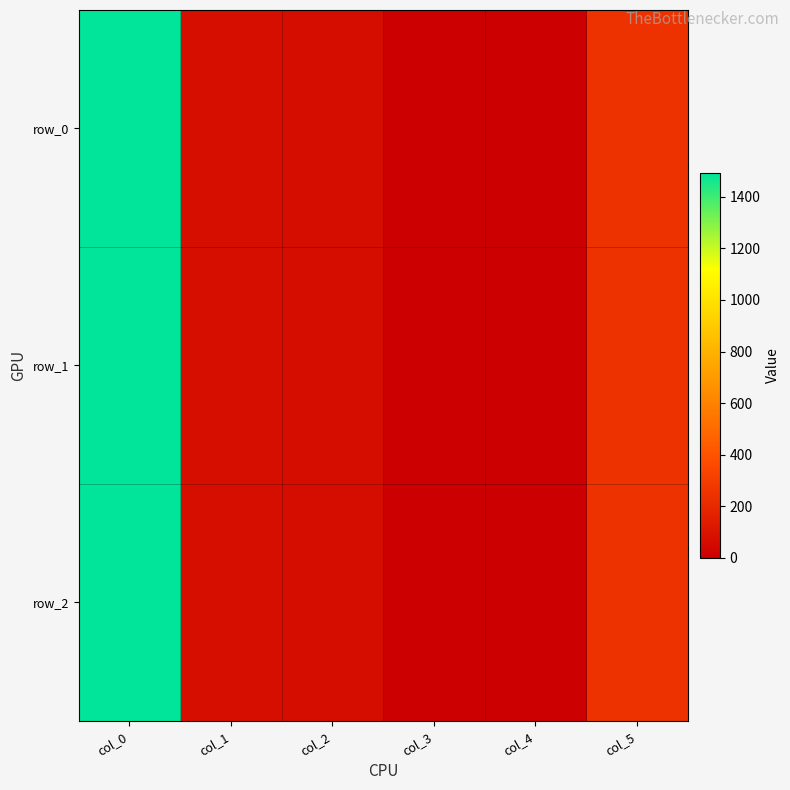

Which label corresponds to the largest value in the chart?

col_0